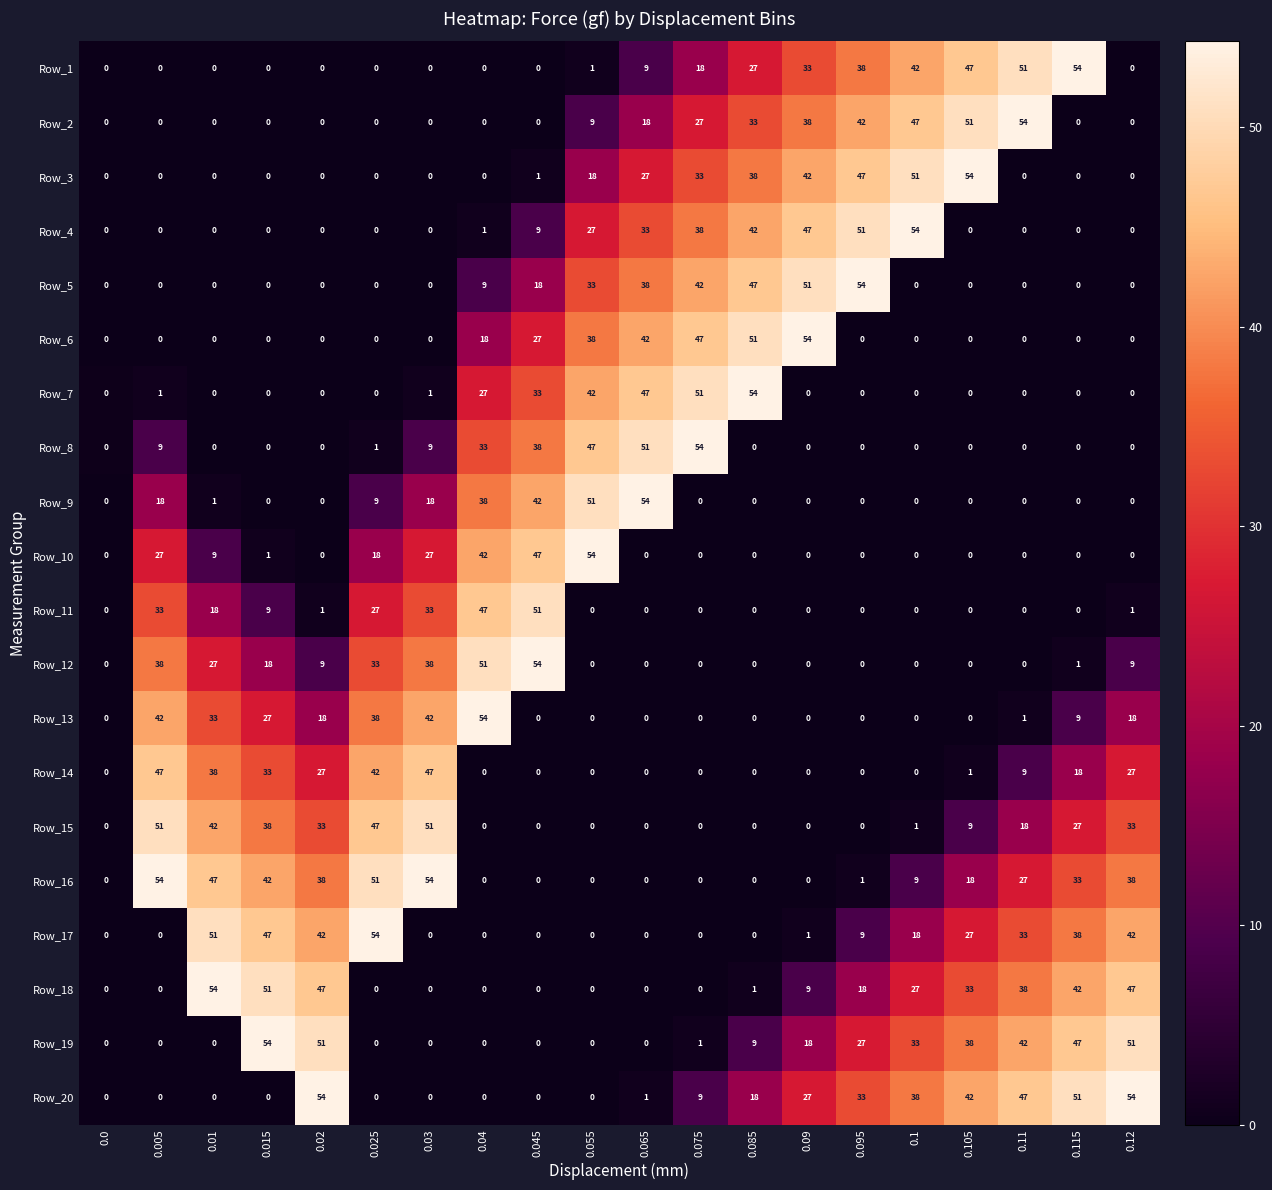

At how many categories does at least one series exceed 15?

19